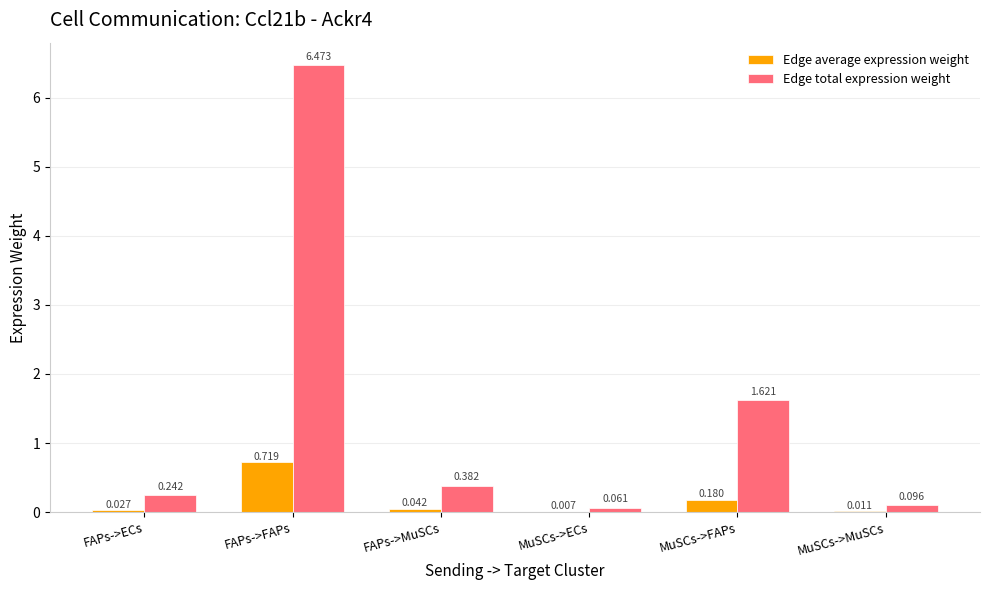

Is the value of Edge total expression weight at FAPs->MuSCs greater than the value of Edge average expression weight at MuSCs->MuSCs?

Yes